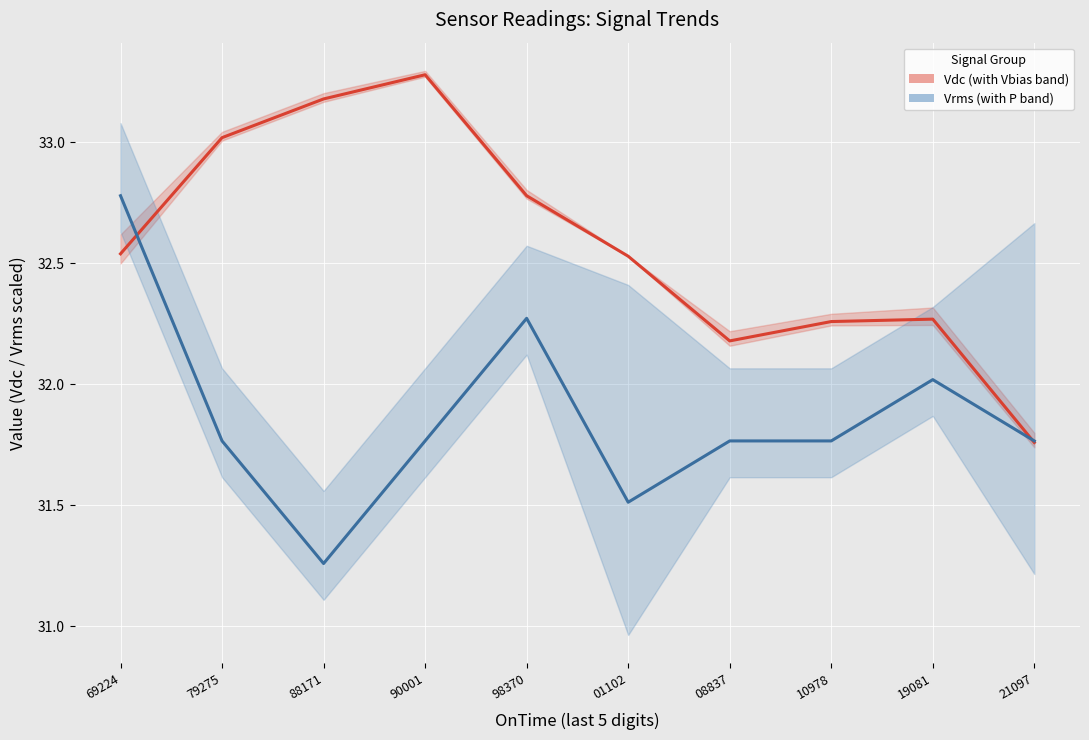

Is it true that Vrms (with P band) equals 14.4 at 10978?

False